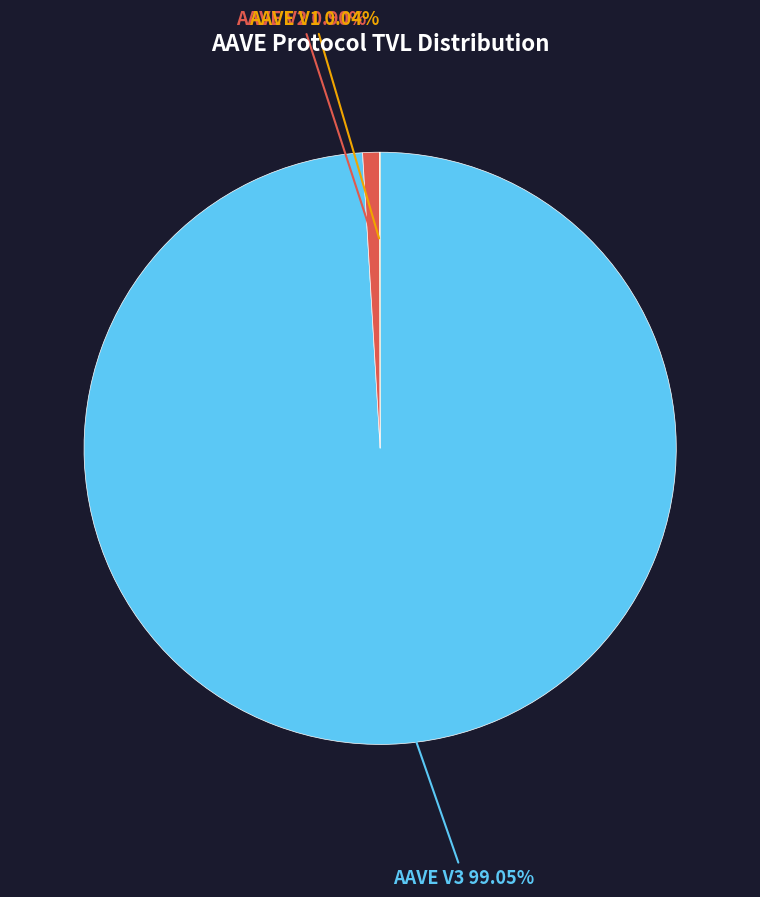

Does any single category account for the majority?

Yes